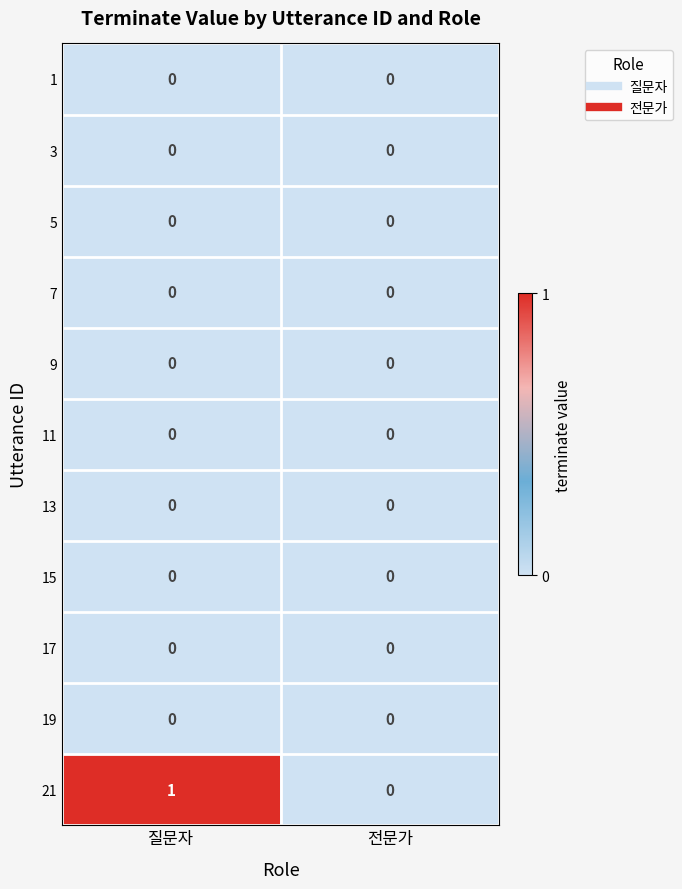

Reading right to left, what are all the values shown in this chart?

1: 0	0
3: 0	0
5: 0	0
7: 0	0
9: 0	0
11: 0	0
13: 0	0
15: 0	0
17: 0	0
19: 0	0
21: 0	1